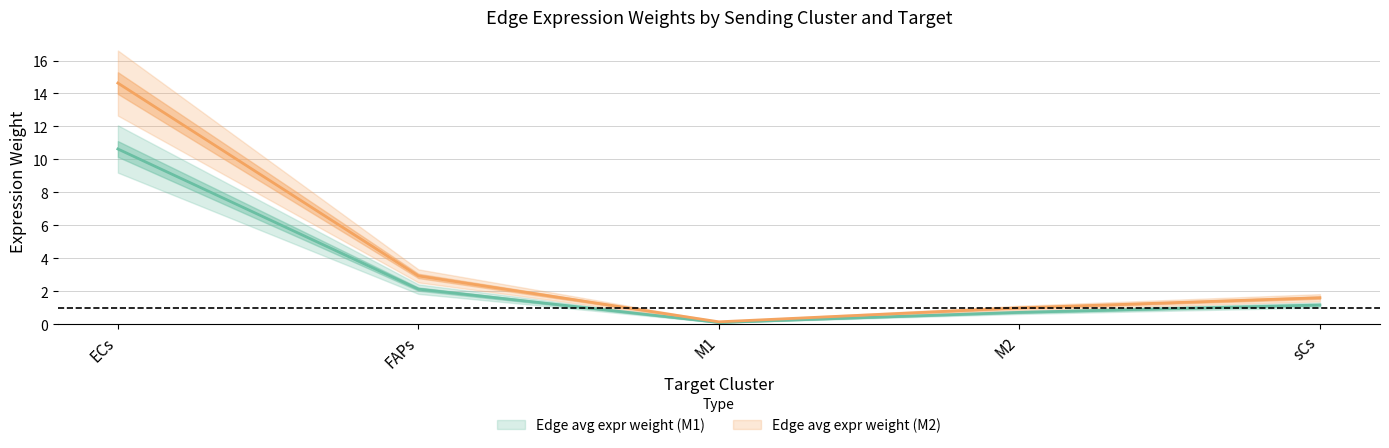

At which category does the chart reach its peak across all series?

ECs